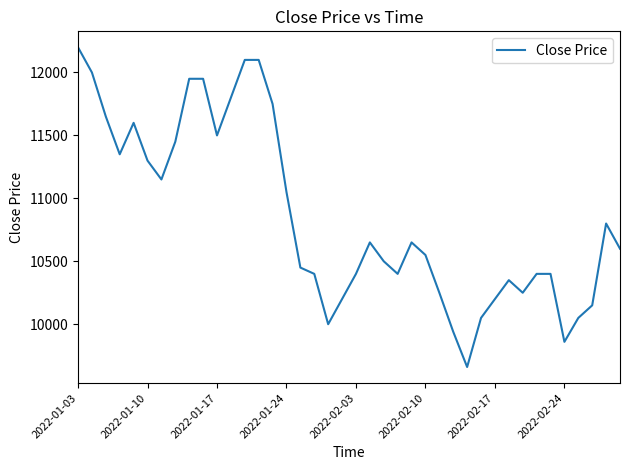

What is the difference between the maximum and minimum values?

2540